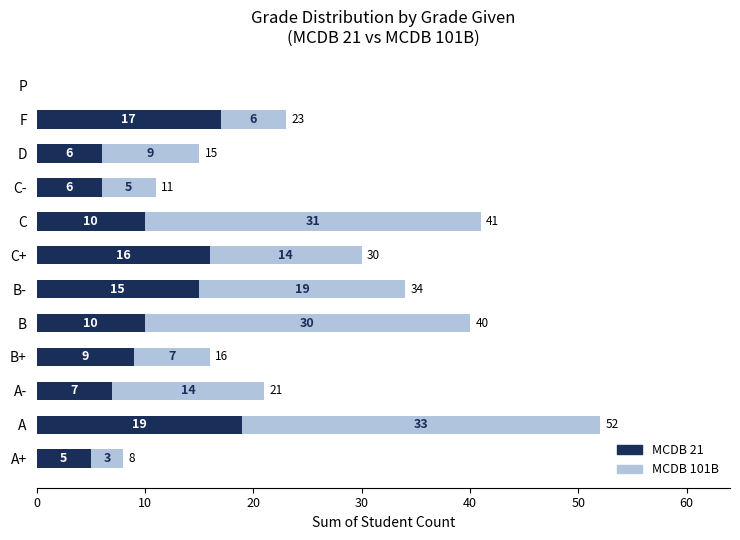

At which label does MCDB 21 reach its peak?

A